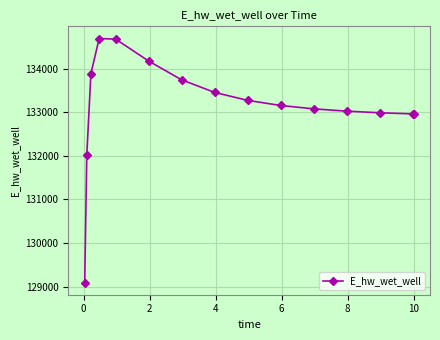

What is the difference between the second highest and second lowest values?

2663.2